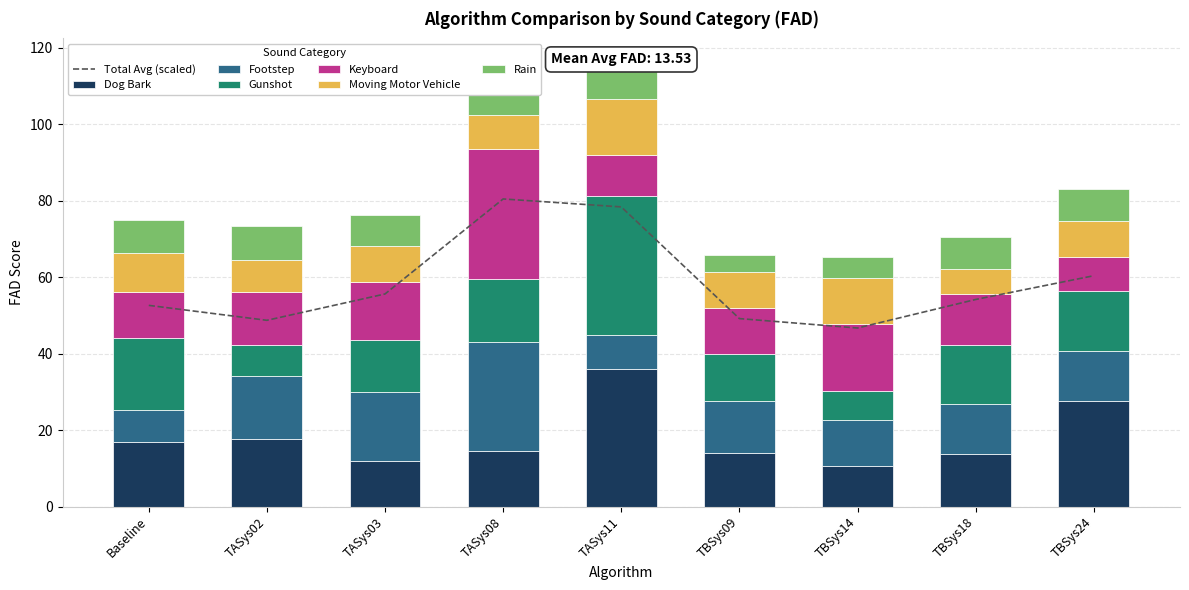

Reading right to left, extract all data points from this chart.

dog_bark: TBSys24=27.5	TBSys18=13.7	TBSys14=10.6	TBSys09=13.9	TASys11=35.8	TASys08=14.6	TASys03=11.9	TASys02=17.6	Baseline=16.8
footstep: TBSys24=13.1	TBSys18=13.1	TBSys14=12.0	TBSys09=13.8	TASys11=9.1	TASys08=28.5	TASys03=17.9	TASys02=16.4	Baseline=8.3
gunshot: TBSys24=15.8	TBSys18=15.4	TBSys14=7.6	TBSys09=12.3	TASys11=36.2	TASys08=16.3	TASys03=13.6	TASys02=8.2	Baseline=18.9
keyboard: TBSys24=8.9	TBSys18=13.4	TBSys14=17.6	TBSys09=12.0	TASys11=10.7	TASys08=34.0	TASys03=15.2	TASys02=14.0	Baseline=12.0
moving_motor_vehicle: TBSys24=9.5	TBSys18=6.5	TBSys14=12.1	TBSys09=9.3	TASys11=14.8	TASys08=9.0	TASys03=9.5	TASys02=8.3	Baseline=10.2
rain: TBSys24=8.2	TBSys18=8.3	TBSys14=5.3	TBSys09=4.7	TASys11=10.0	TASys08=6.6	TASys03=8.1	TASys02=9.0	Baseline=8.8